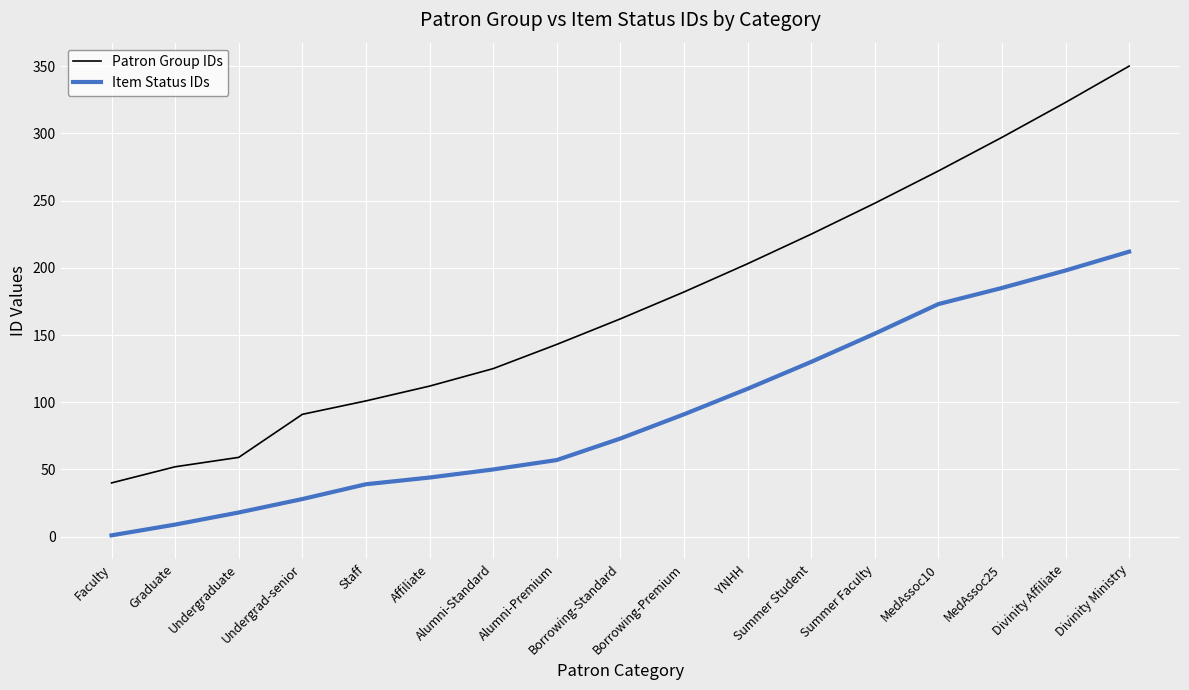

At how many categories does at least one series exceed 206?

6